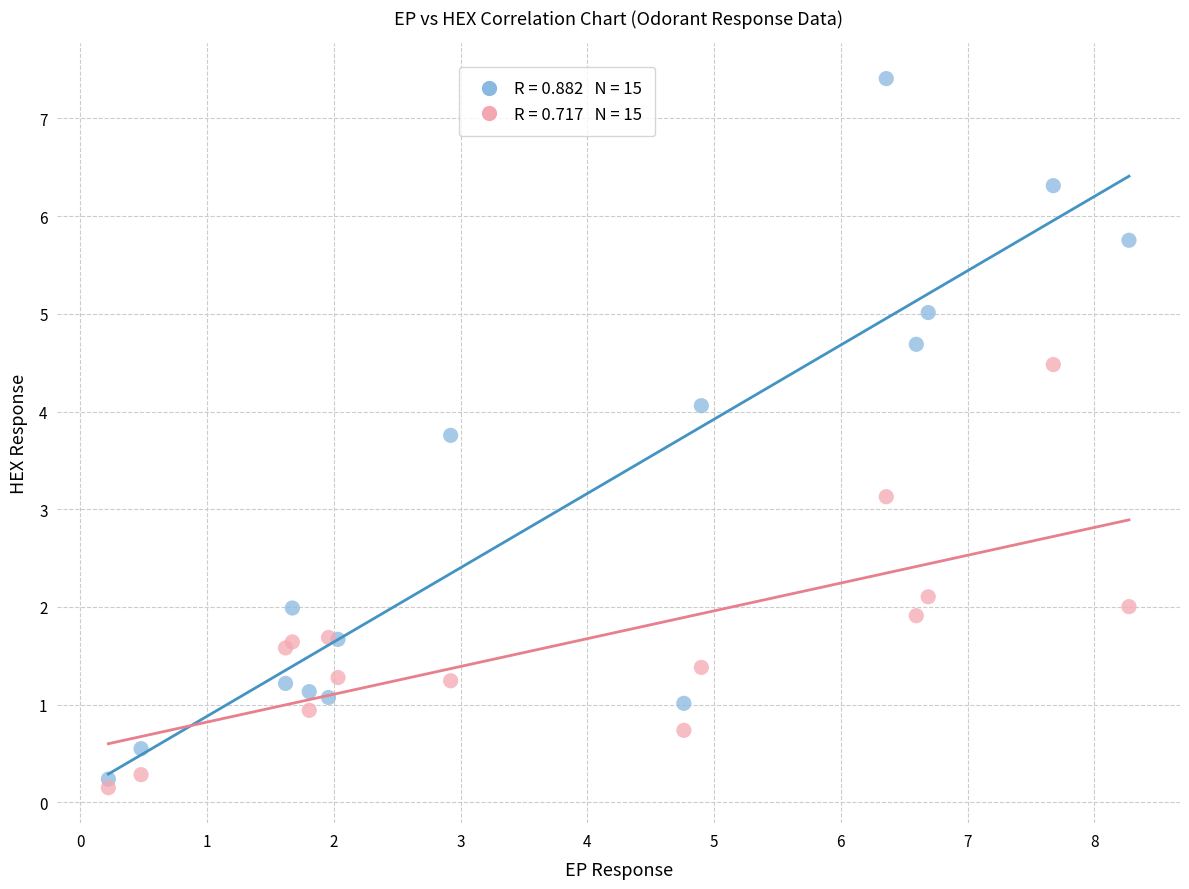

Across all series, what Y value is closest to 3?

3.1